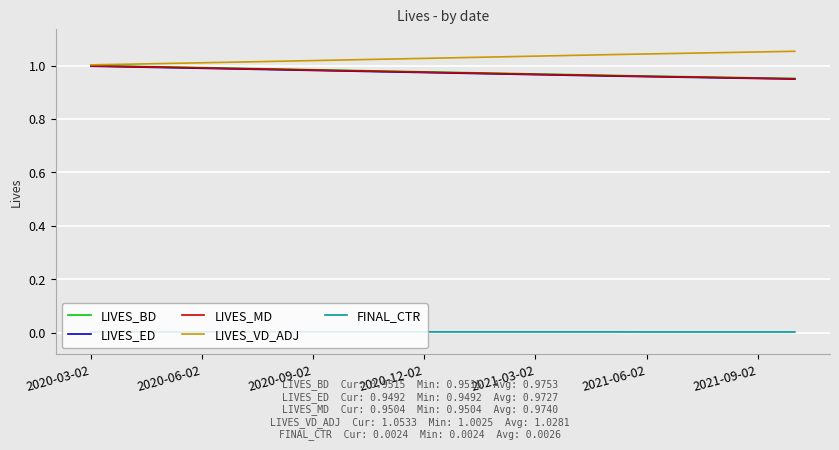

True or false: LIVES_BD and FINAL_CTR intersect in this chart.

False